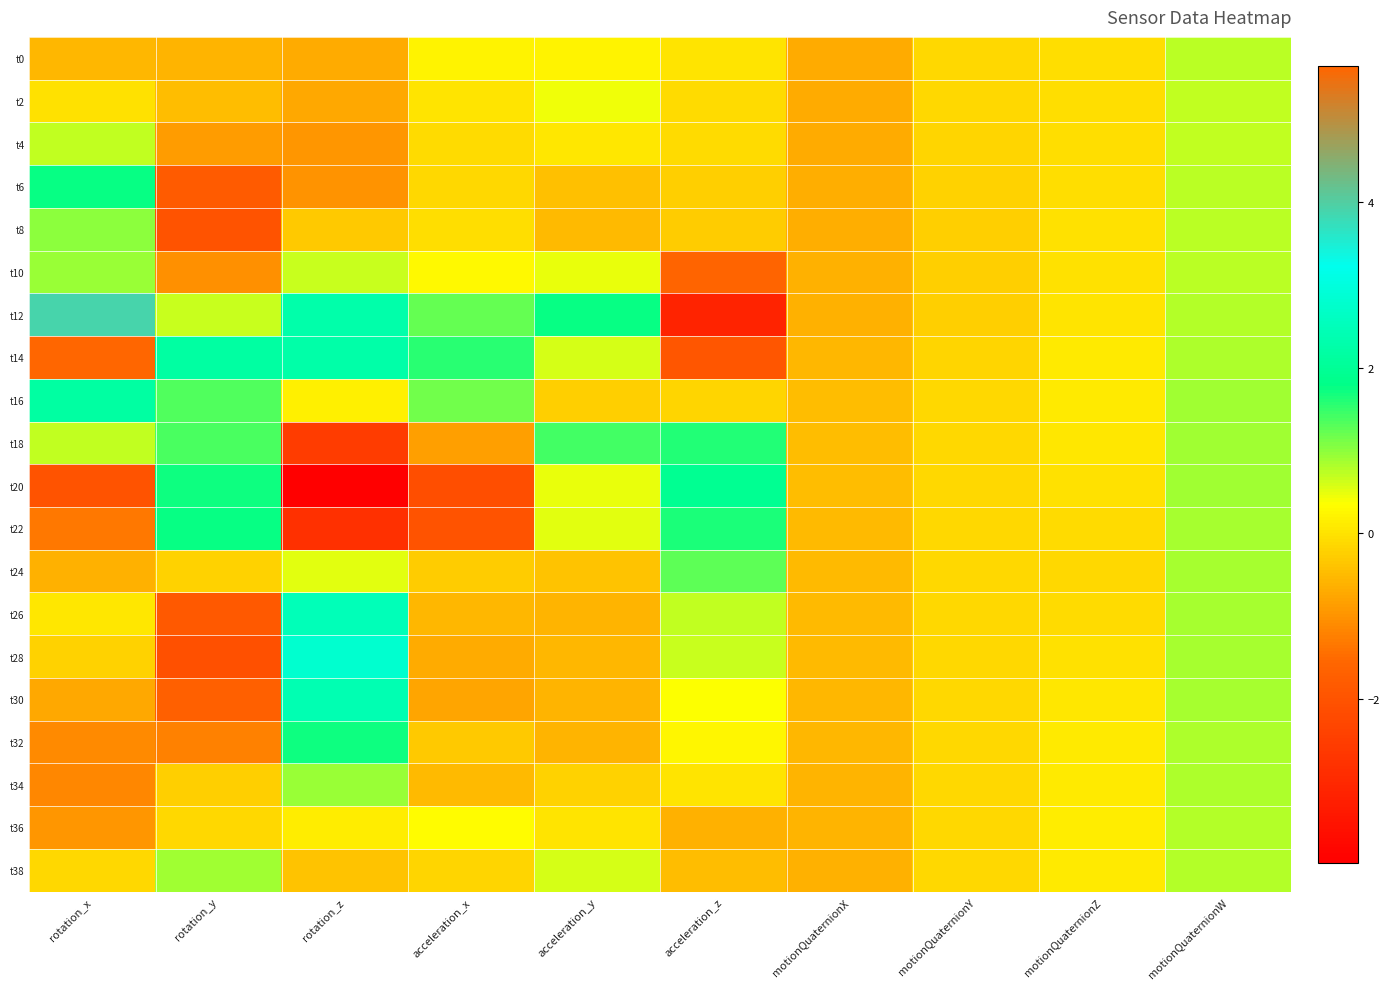

Which series has the largest total across all categories?

t14